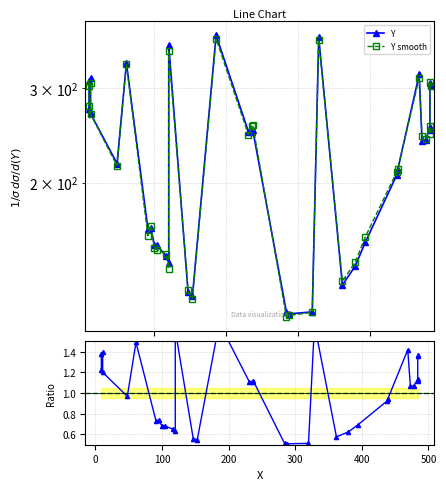

Which series has the largest range (max minus min)?

Y